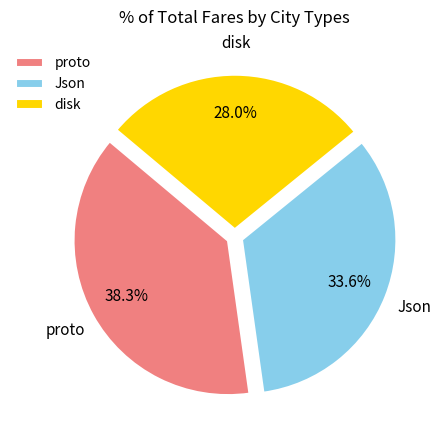

To the nearest percent, what is the combined percentage of proto and disk?

66%